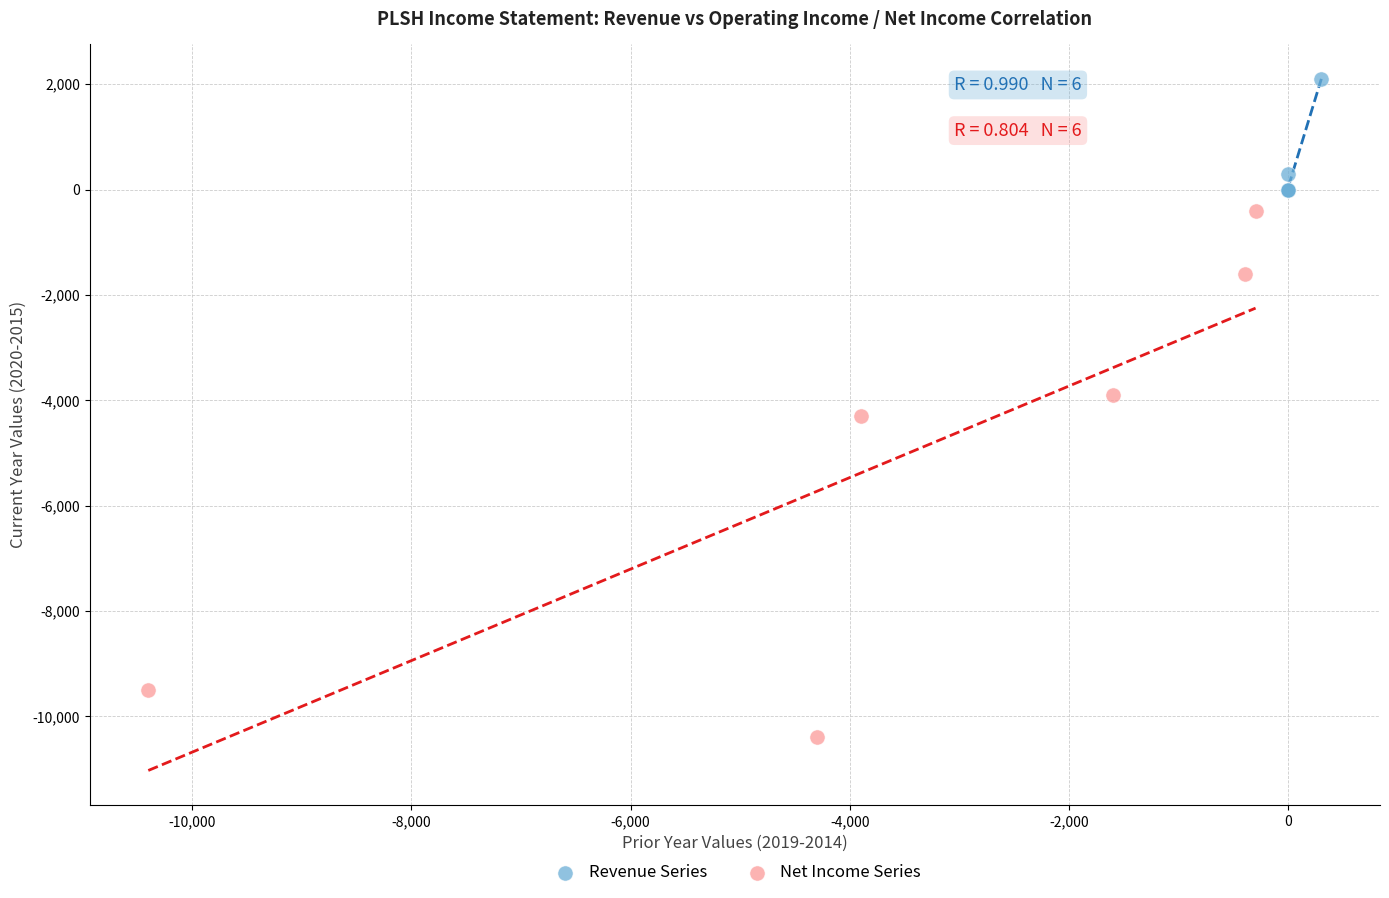

Which series reaches the maximum Y coordinate?

Revenue Series